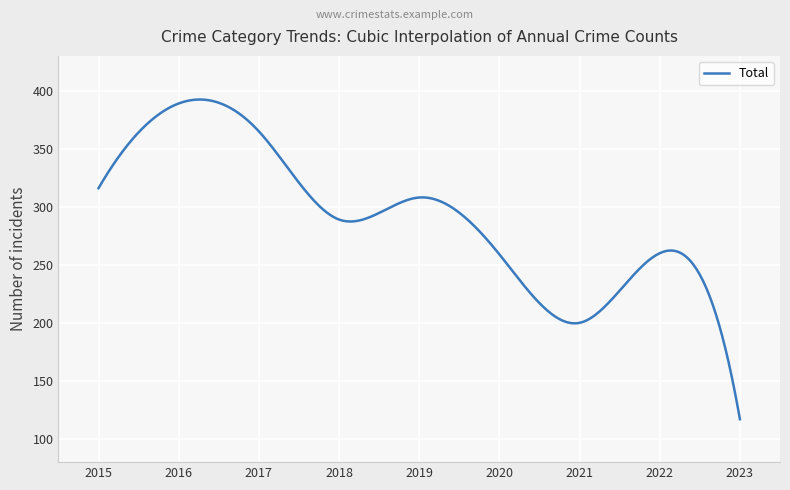

What is the minimum value shown in the chart?

117.0